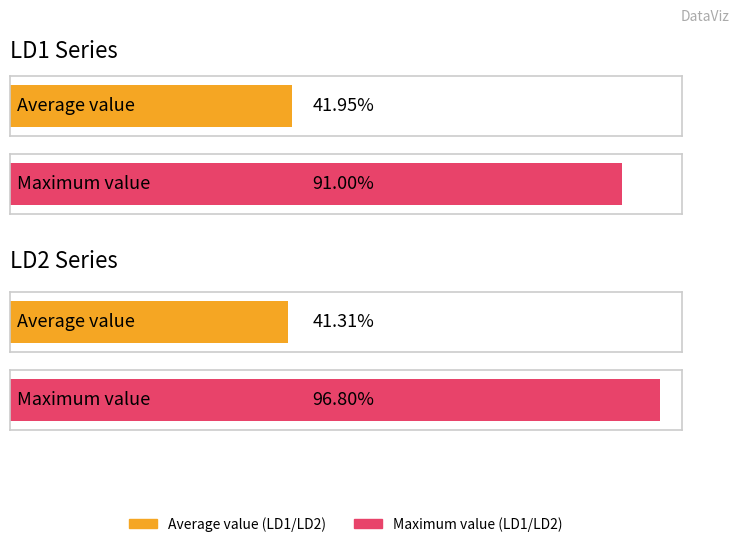

How many series are shown in this chart?

2